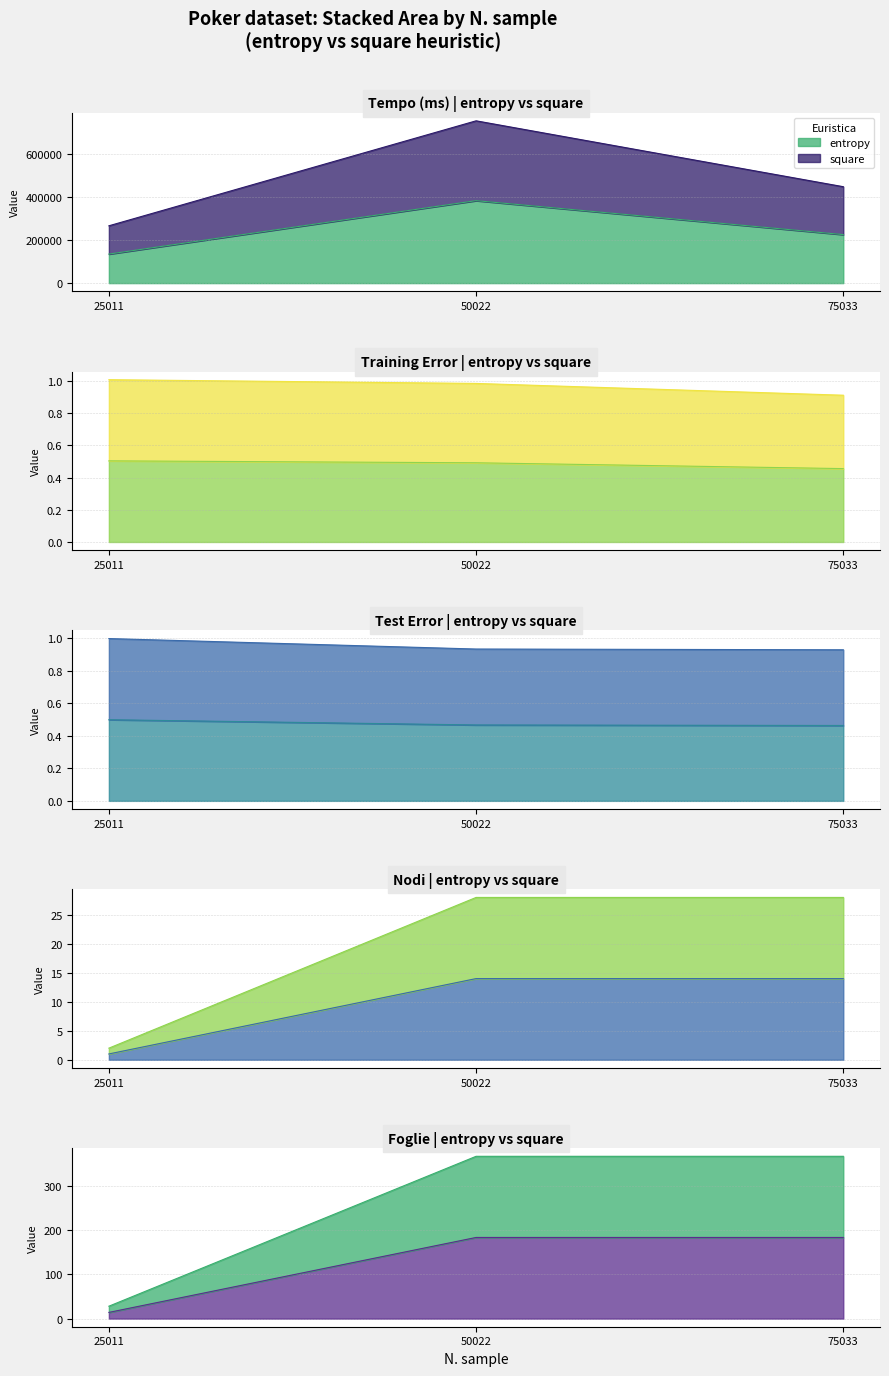

Which series has the widest spread of values?

Training Error (square)